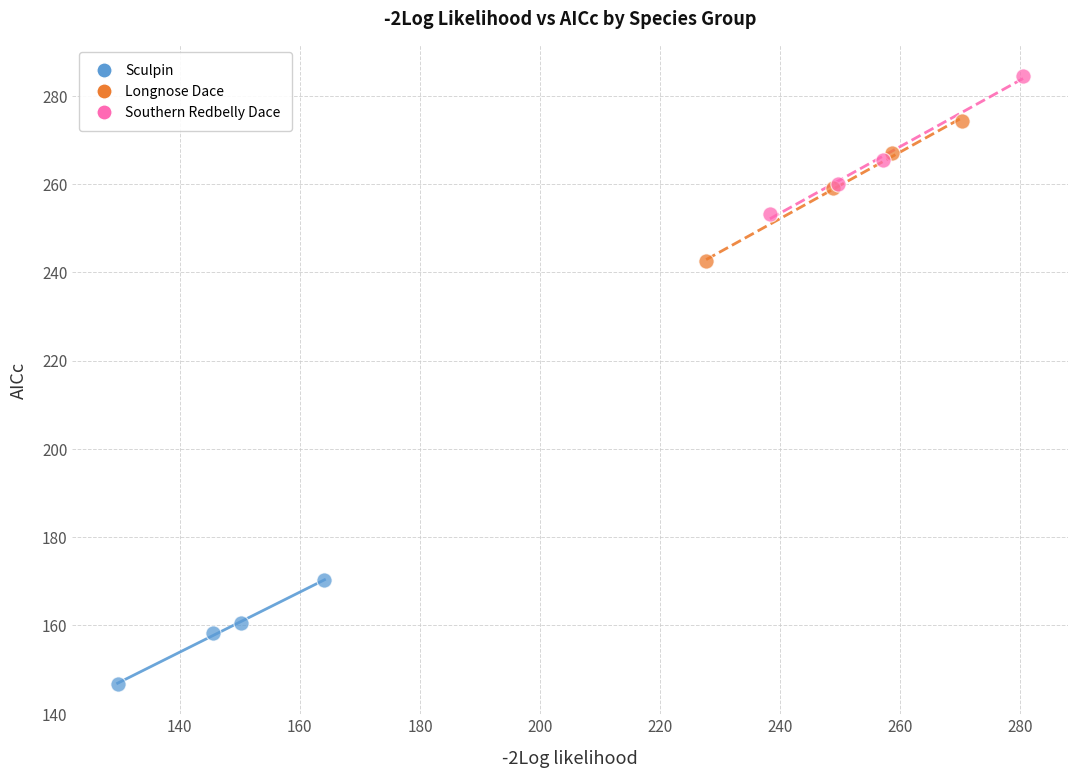

Which series has the largest Y range (max minus min)?

Longnose Dace